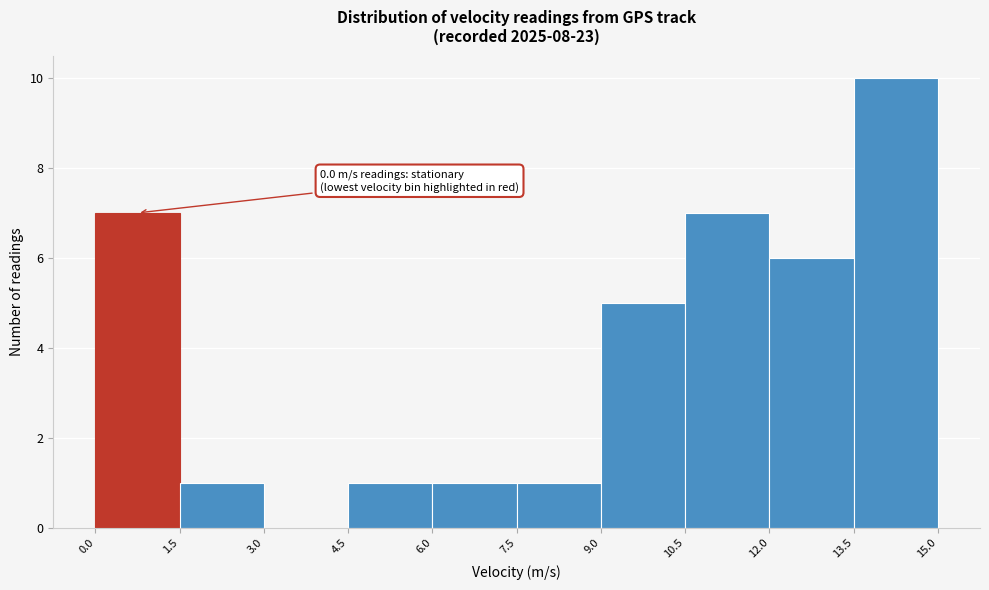

Over which range of the x-axis is the bar tallest?

13.5 to 15.0